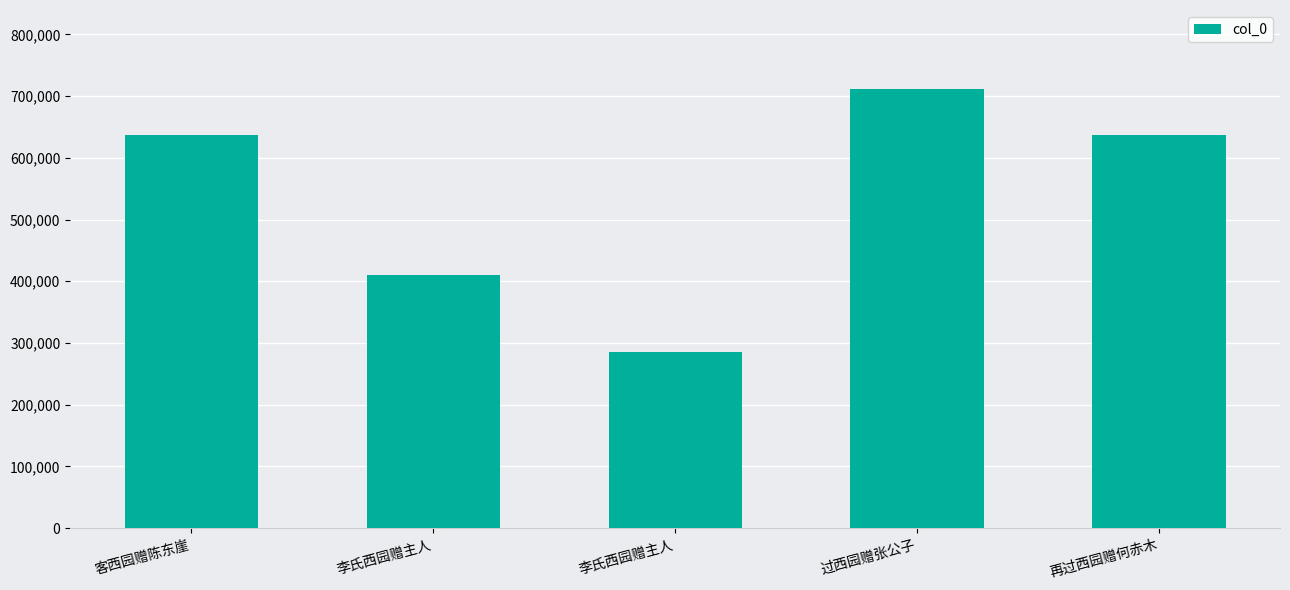

Reading left to right, extract all data points from this chart.

客西园赠陈东崖=636306	李氏西园赠主人=410917	李氏西园赠主人=285446	过西园赠张公子=711576	再过西园赠何赤木=636324